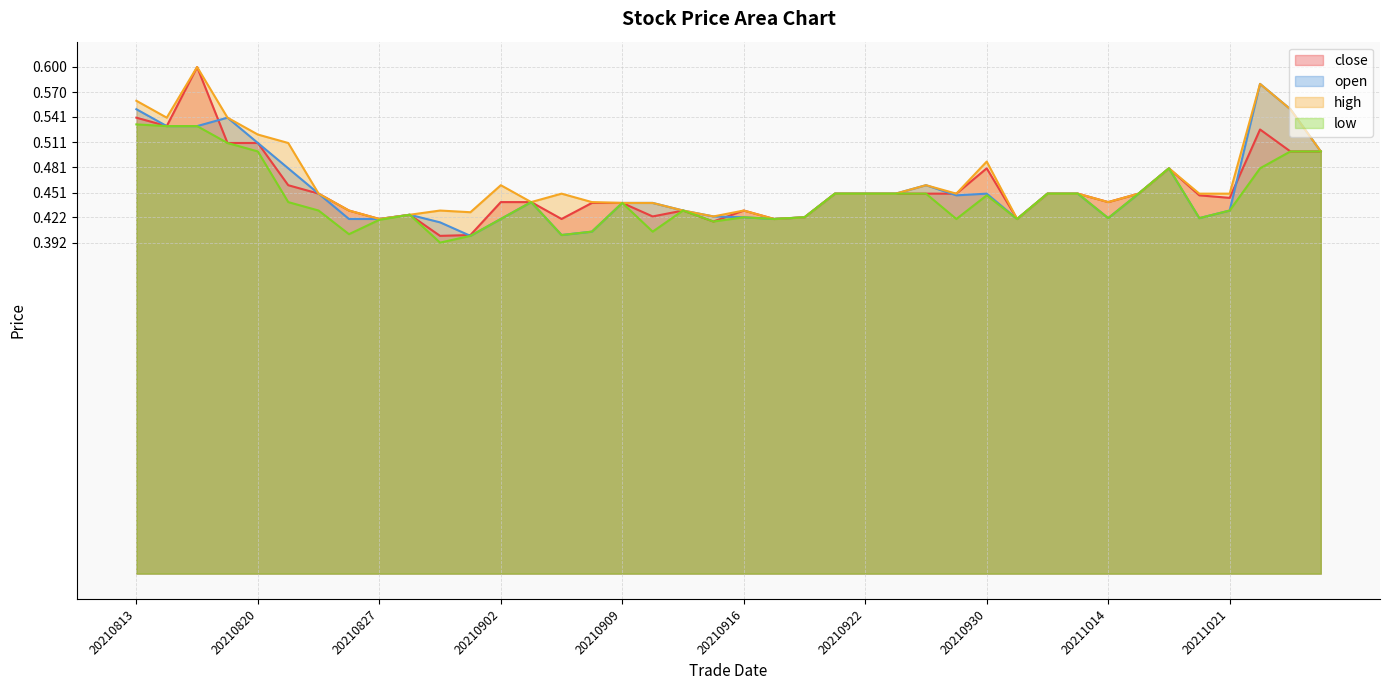

True or false: low has more than 2 interior local peaks.

True